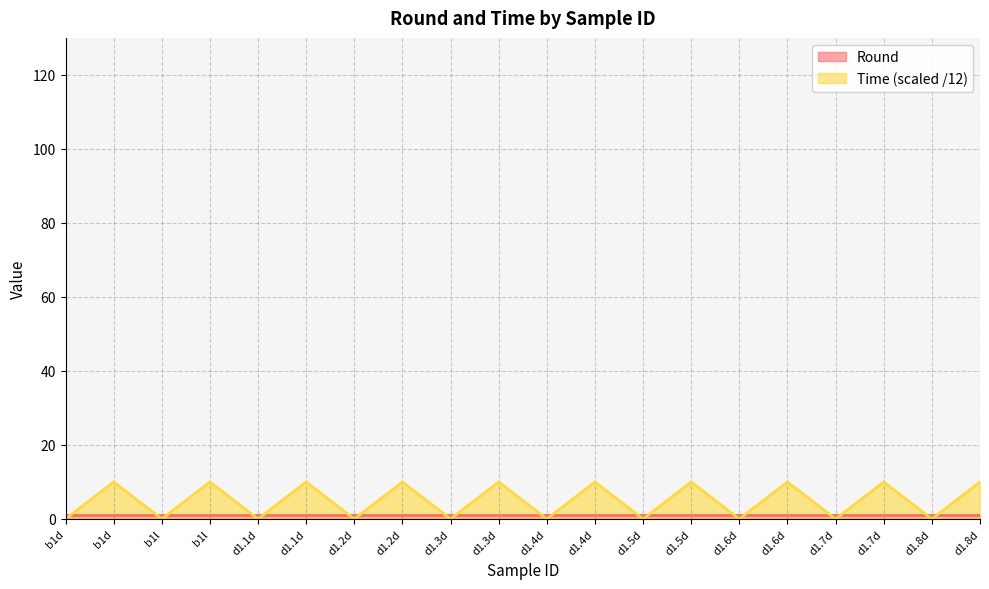

Does the chart have visible grid lines?

Yes